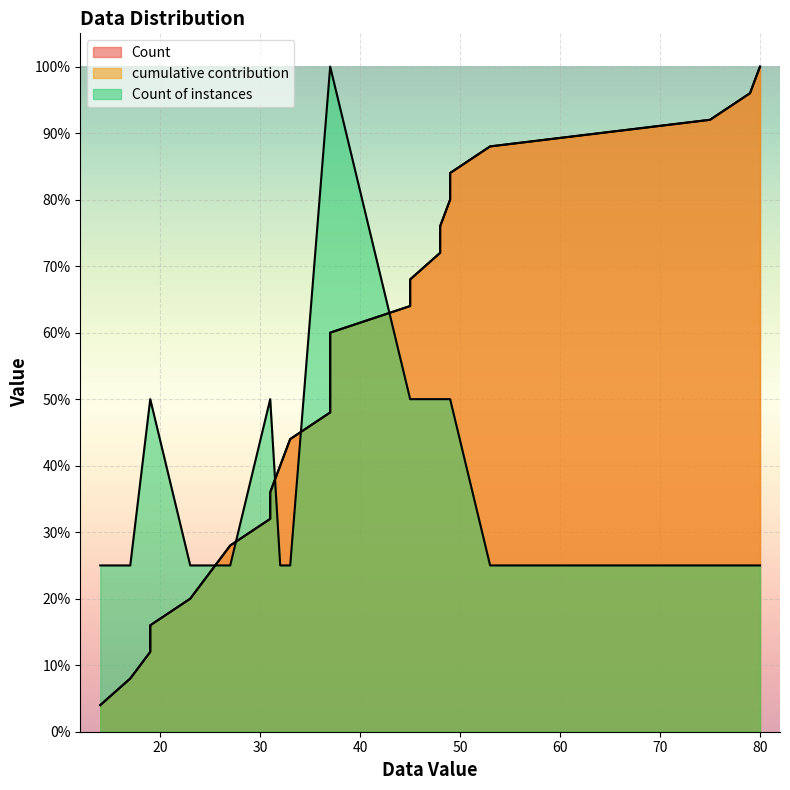

What is the sum of all cumulative contribution values?

13.0